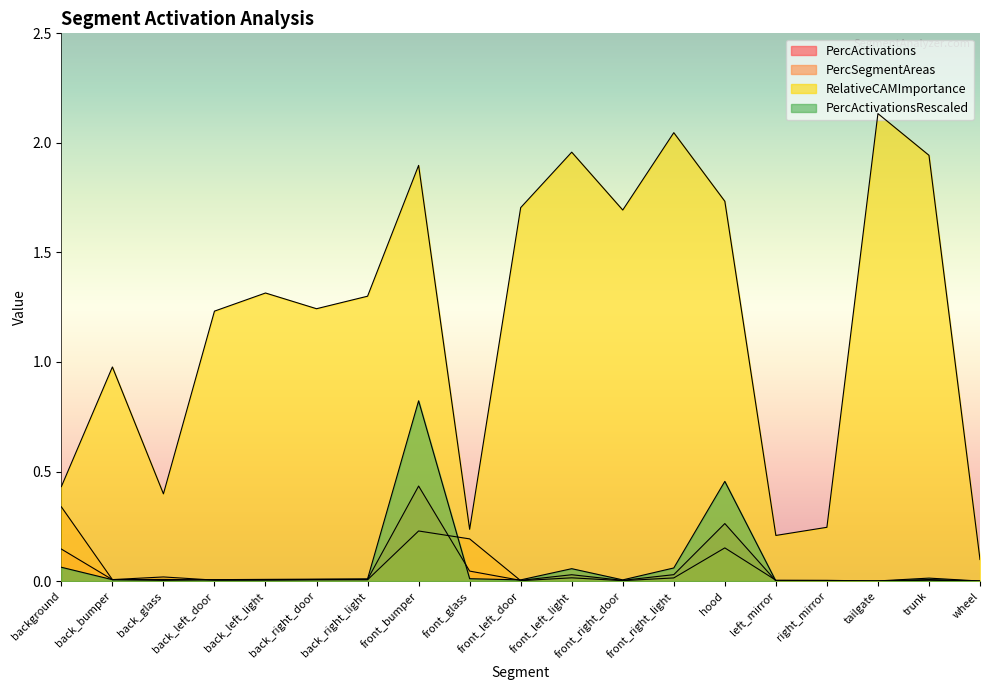

Is it true that PercActivations equals 0.0 at back_left_light?

True